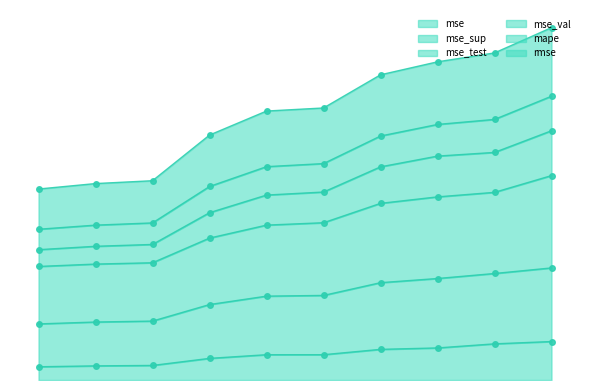

How many lines are shown in the chart?

6